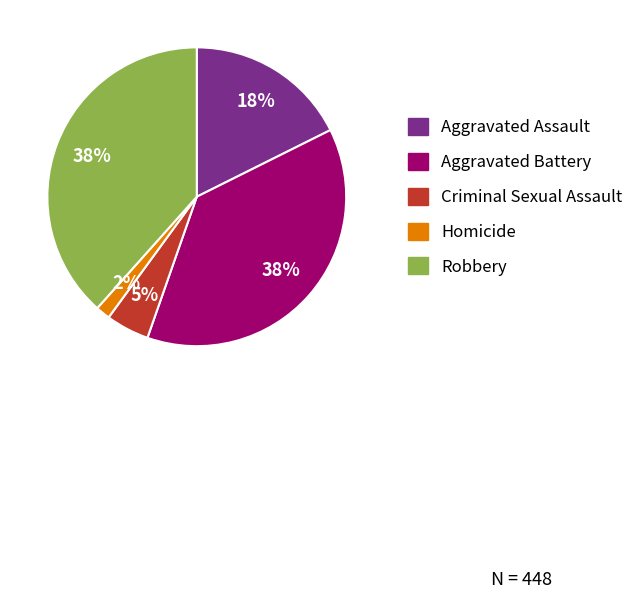

Which slice is the smallest?

Homicide